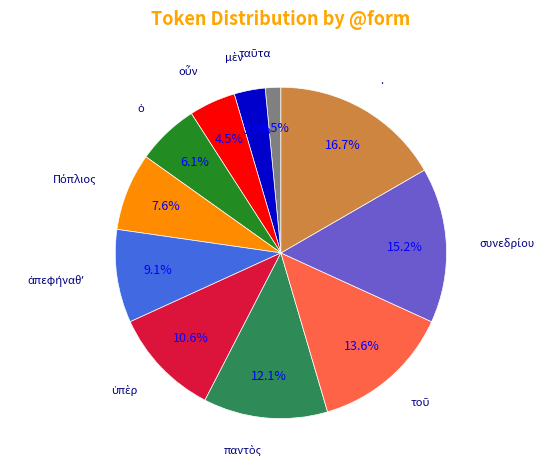

Does any single category account for the majority?

No